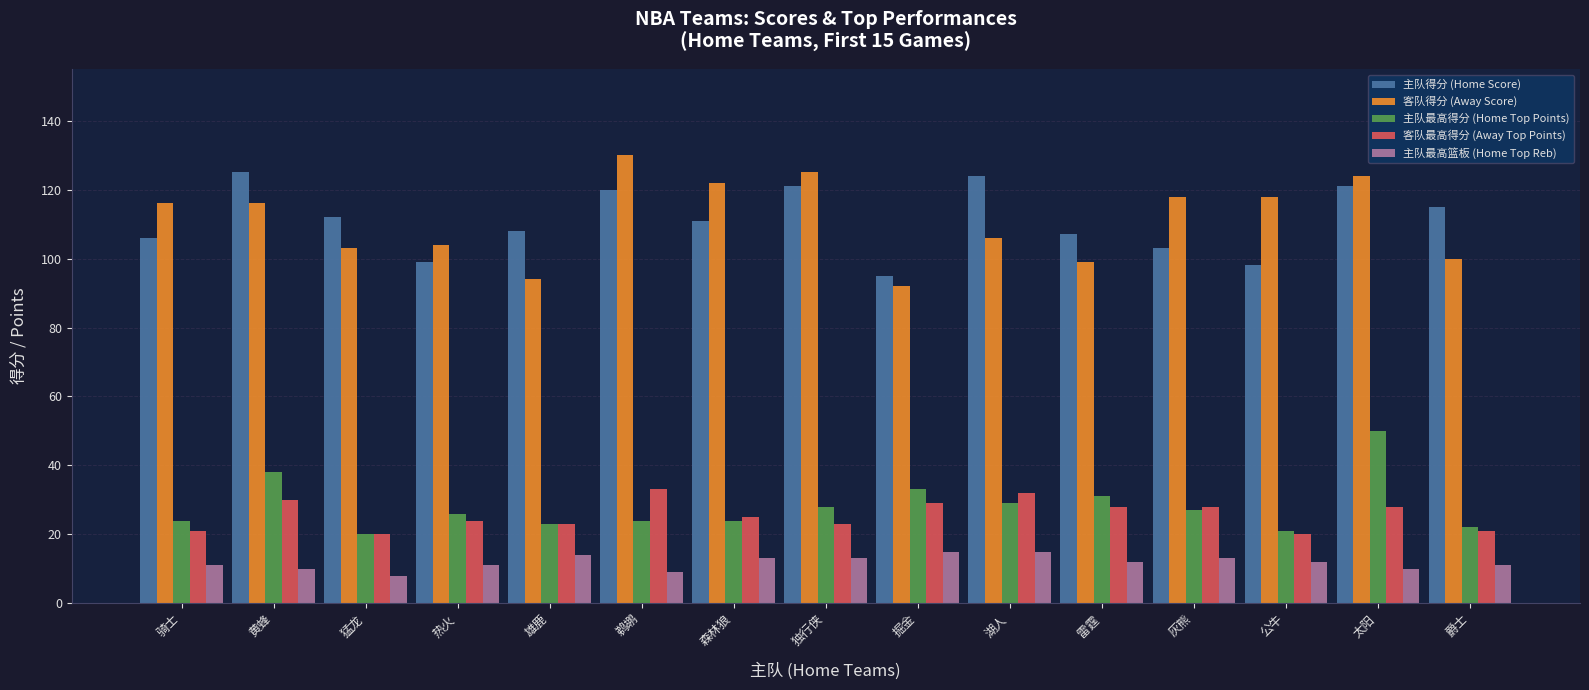

Which series has the widest spread of values?

客队得分 (Away Score)